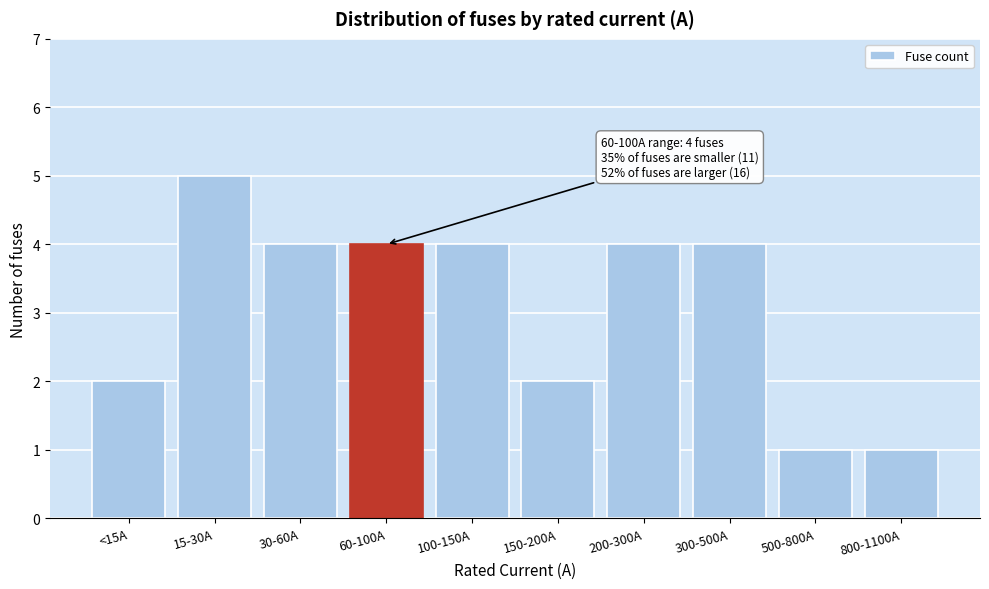

Reading right to left, extract all data points from this chart.

1	1	4	4	2	4	4	4	5	2